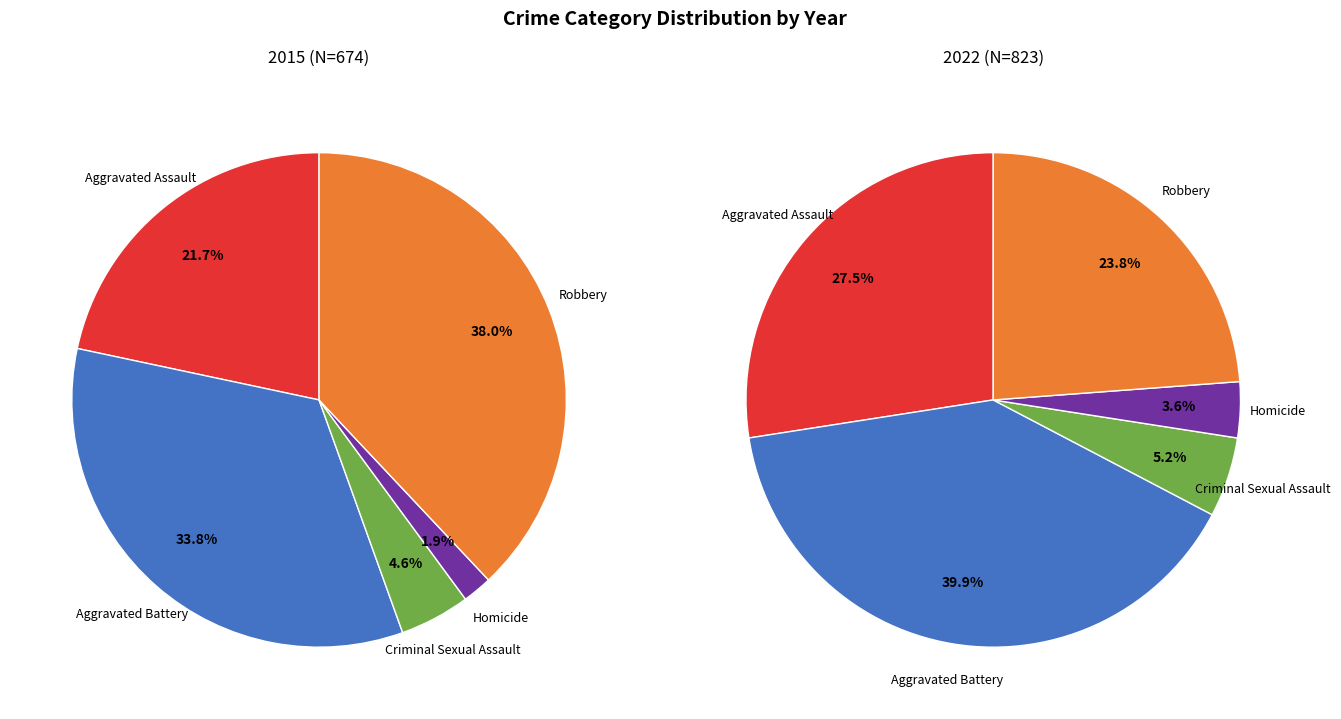

Is it true that Aggravated Battery is 34% of the pie?

True